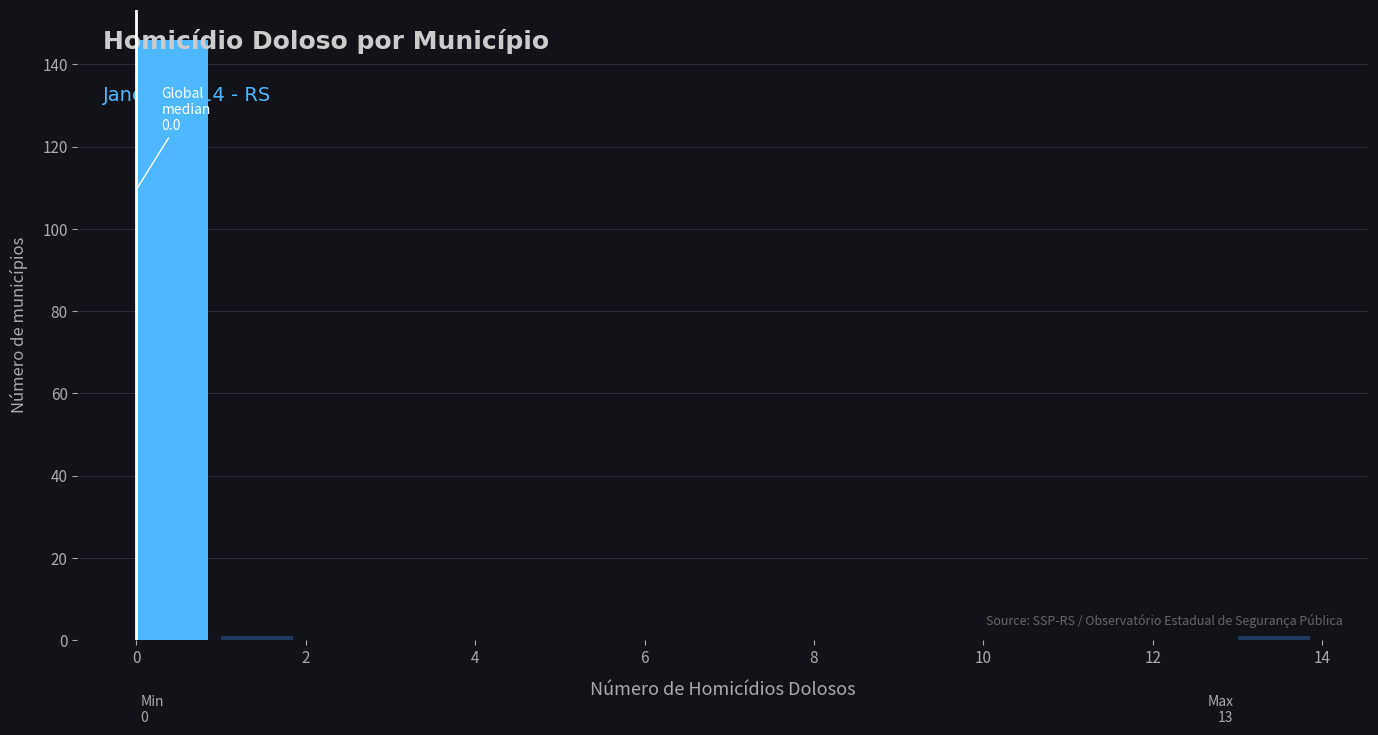

Over which range of the x-axis is the bar tallest?

0 to 1